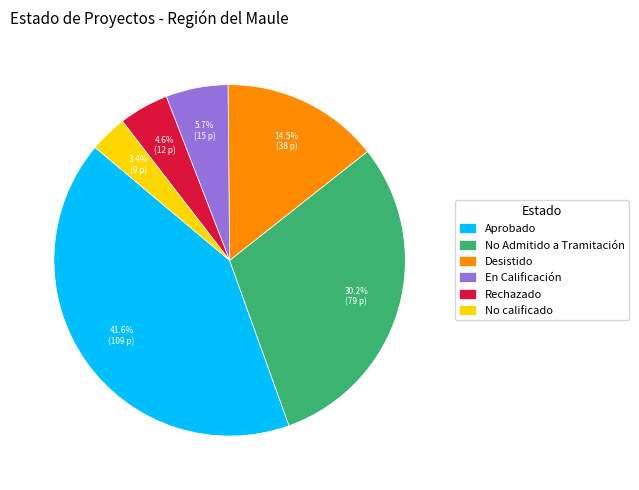

What is the total percentage of No Admitido a Tramitación and No calificado?

33.6%